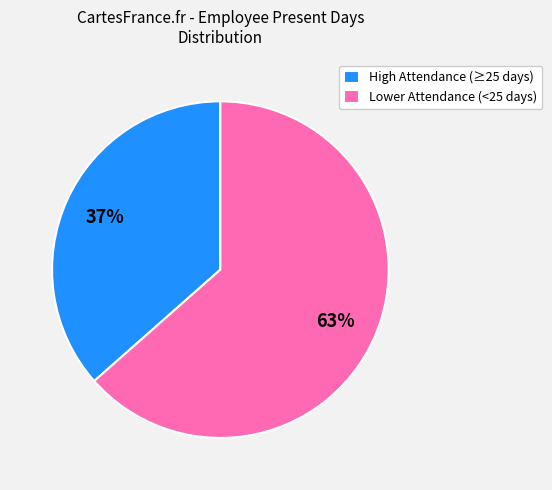

To the nearest percent, what is the average slice percentage?

50%